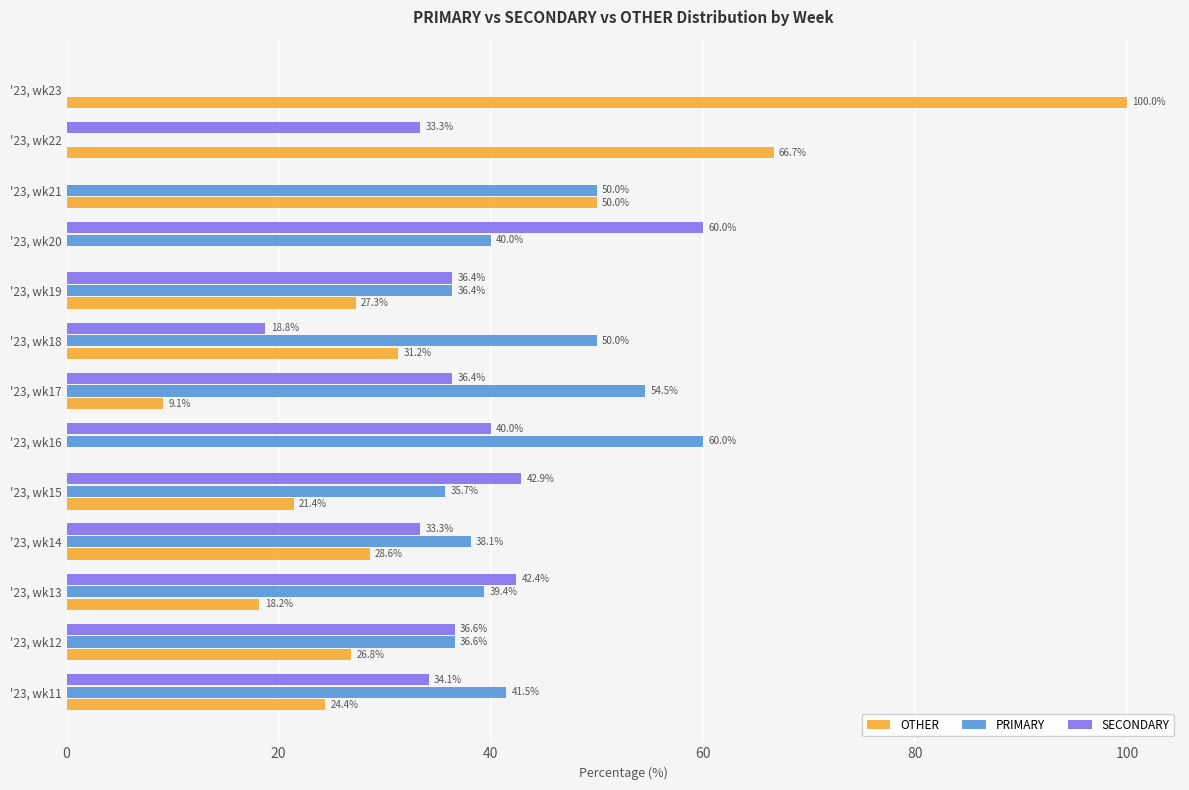

What is the sum of all OTHER values?

403.7